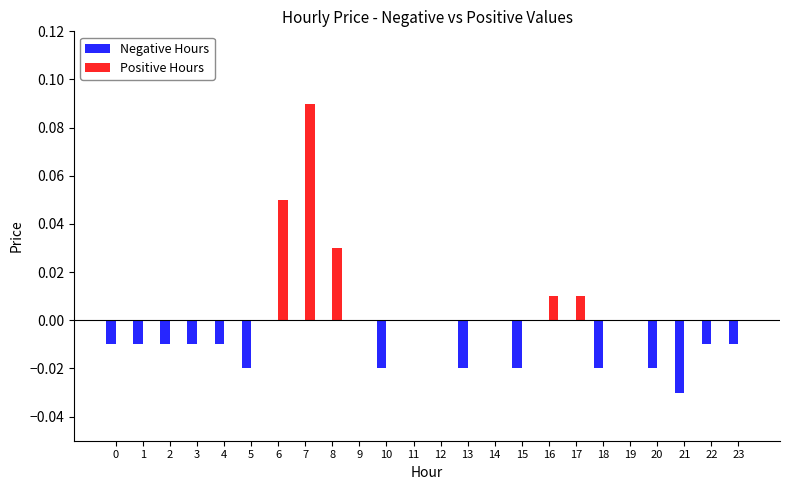

True or false: Positive Hours has a value of 0.0 at 8.

True